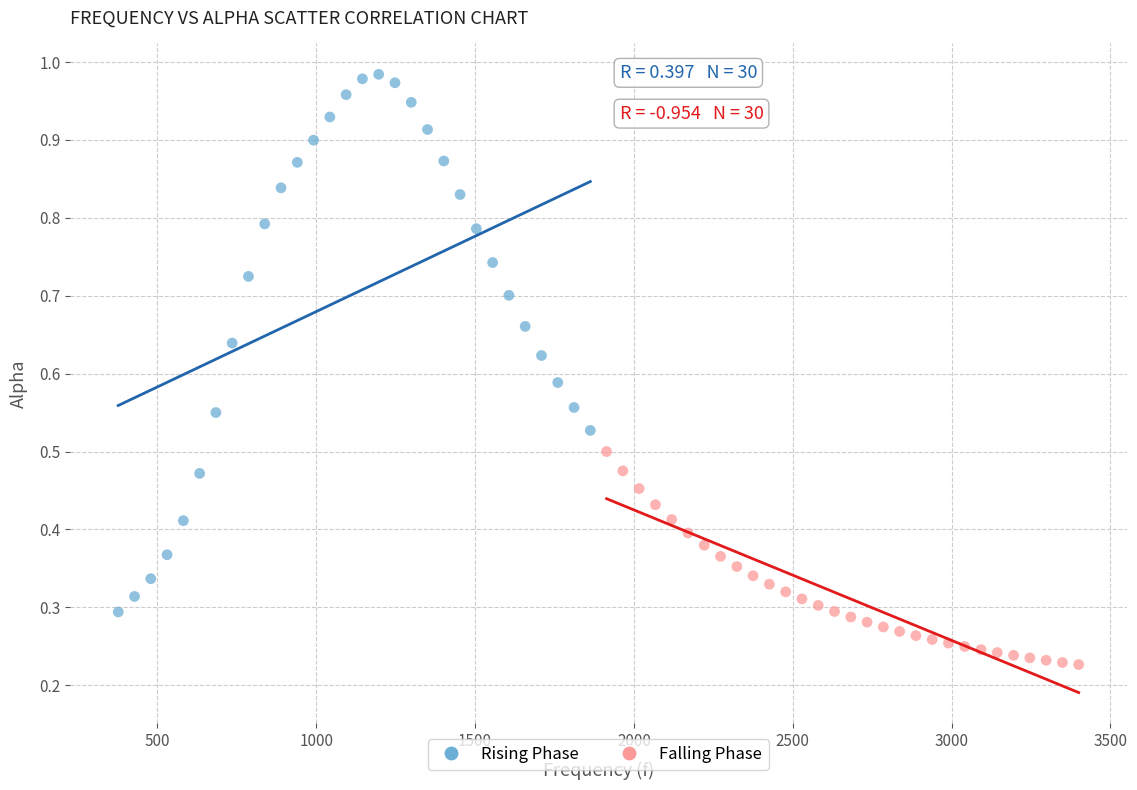

Which series has the widest spread of Y values?

Rising Phase